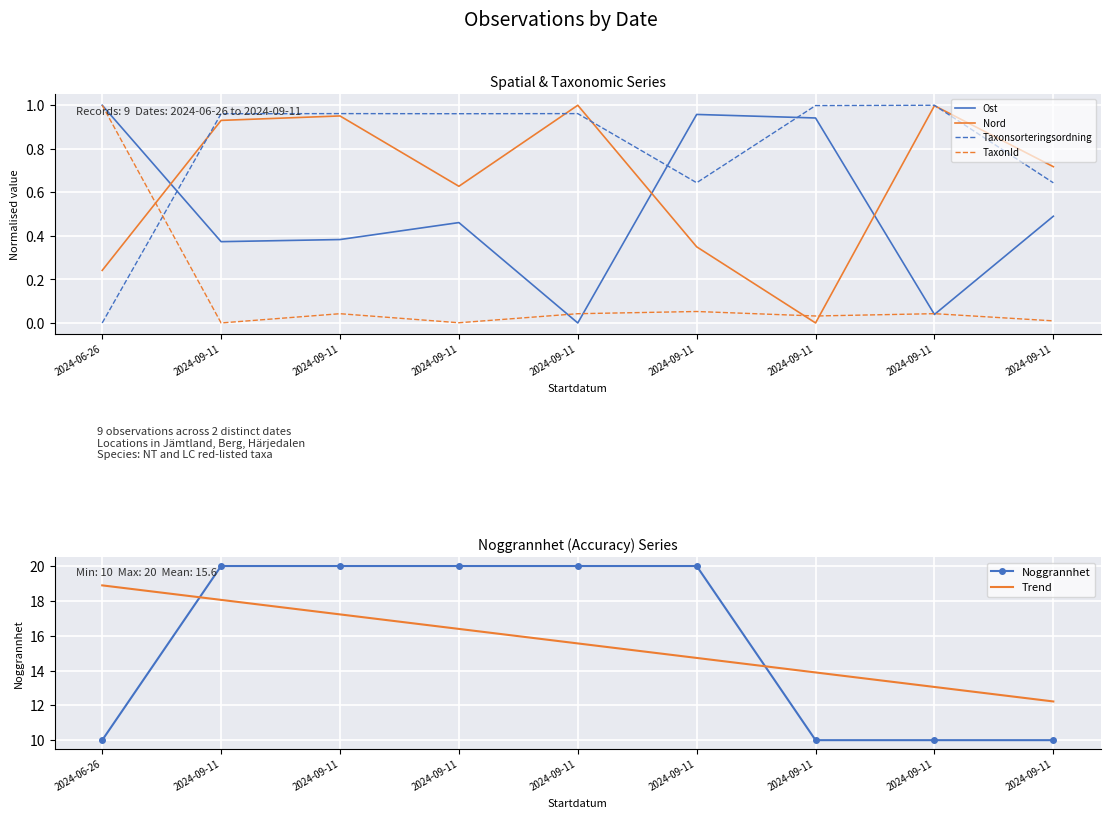

What is the sum of all Taxonsorteringsordning values?

7.1